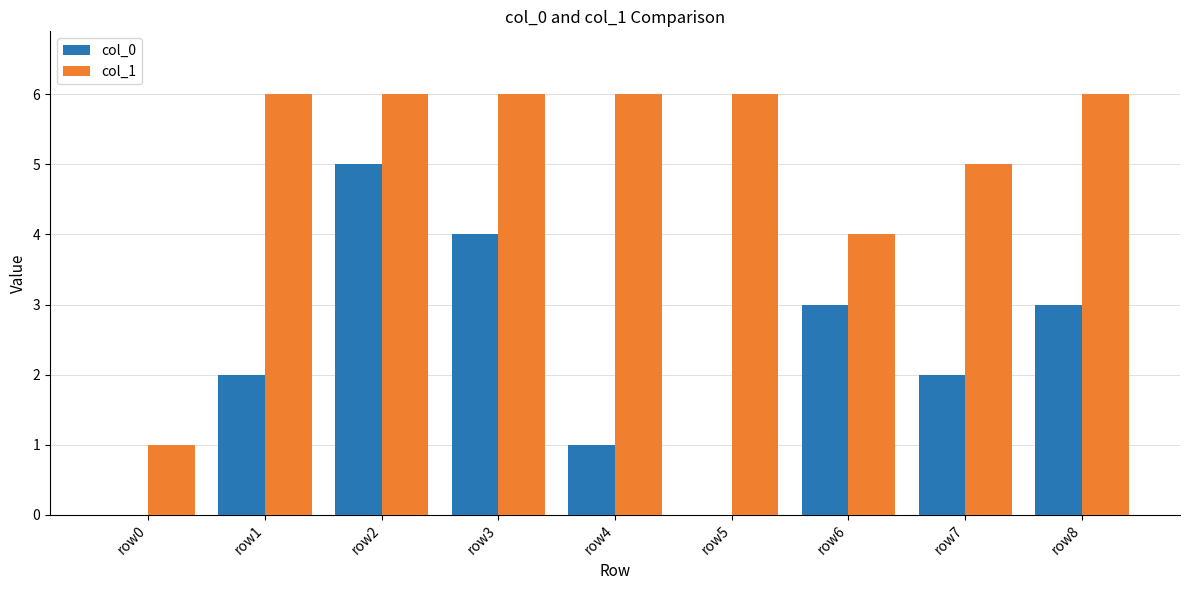

Read the col_1 value at row0.

1